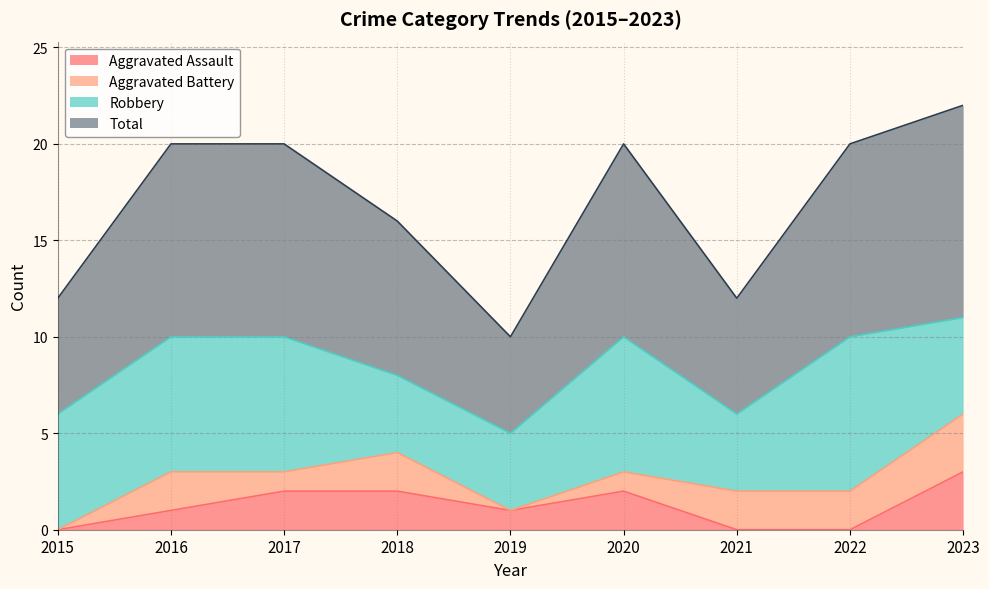

The Aggravated Assault series shows 1 at 2018. True or false?

False